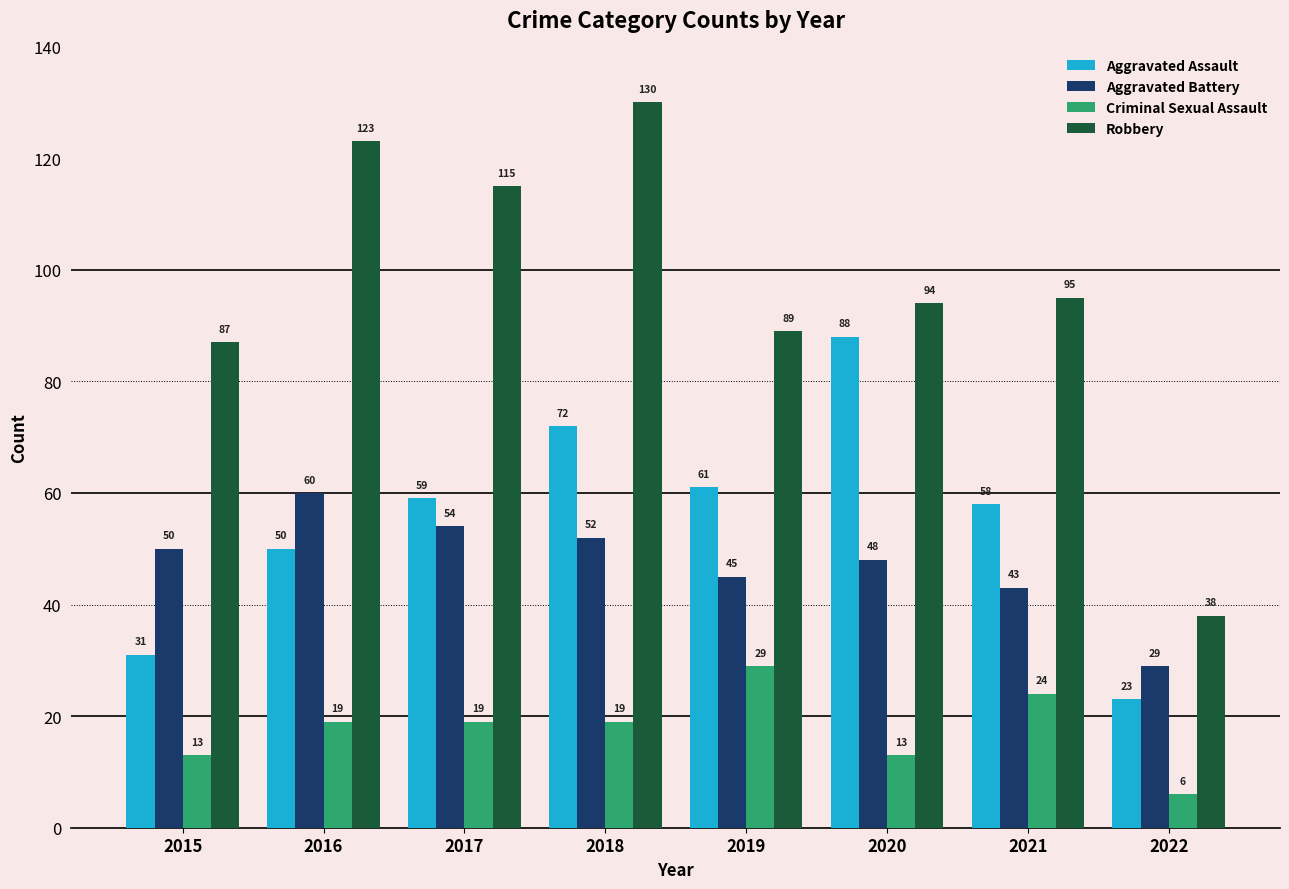

What is the average value of the Robbery series?

96